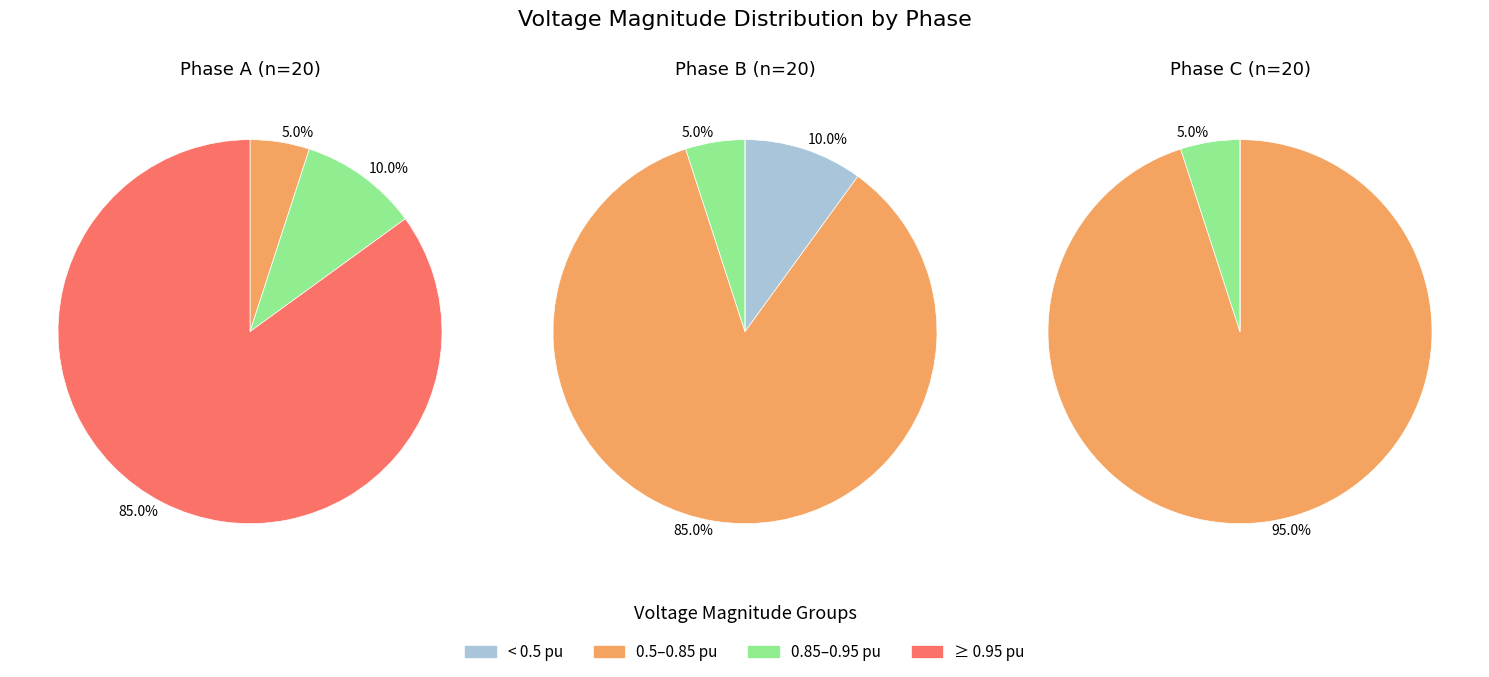

Does 18 represent more than half of the total?

No